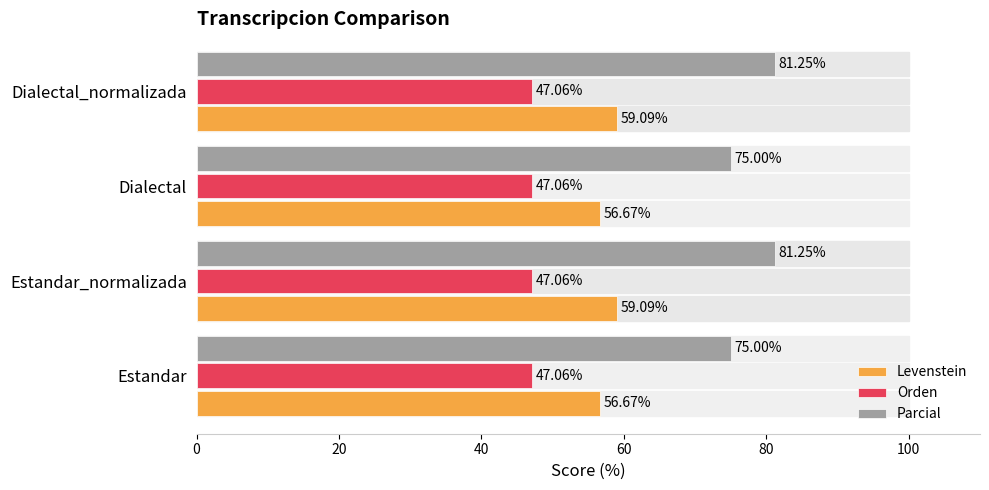

What are all the series names shown in the legend?

Levenstein, Orden, Parcial